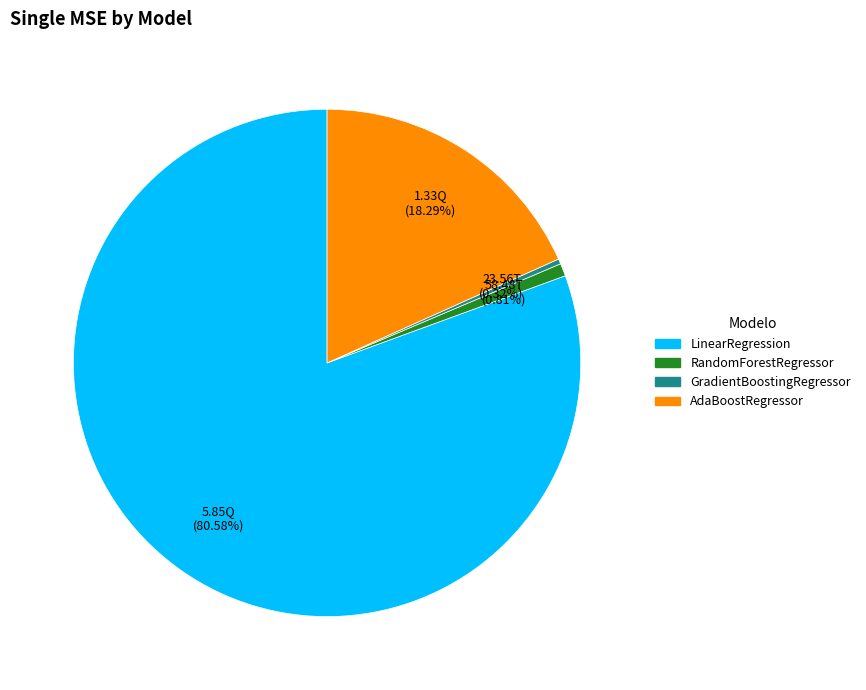

How many segments does this pie chart have?

4